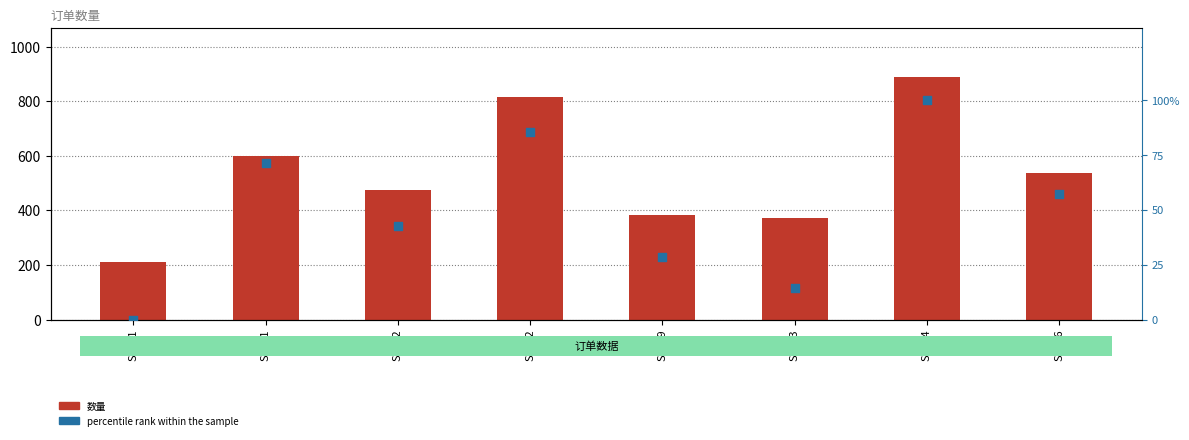

At how many categories does at least one series exceed 380?

6